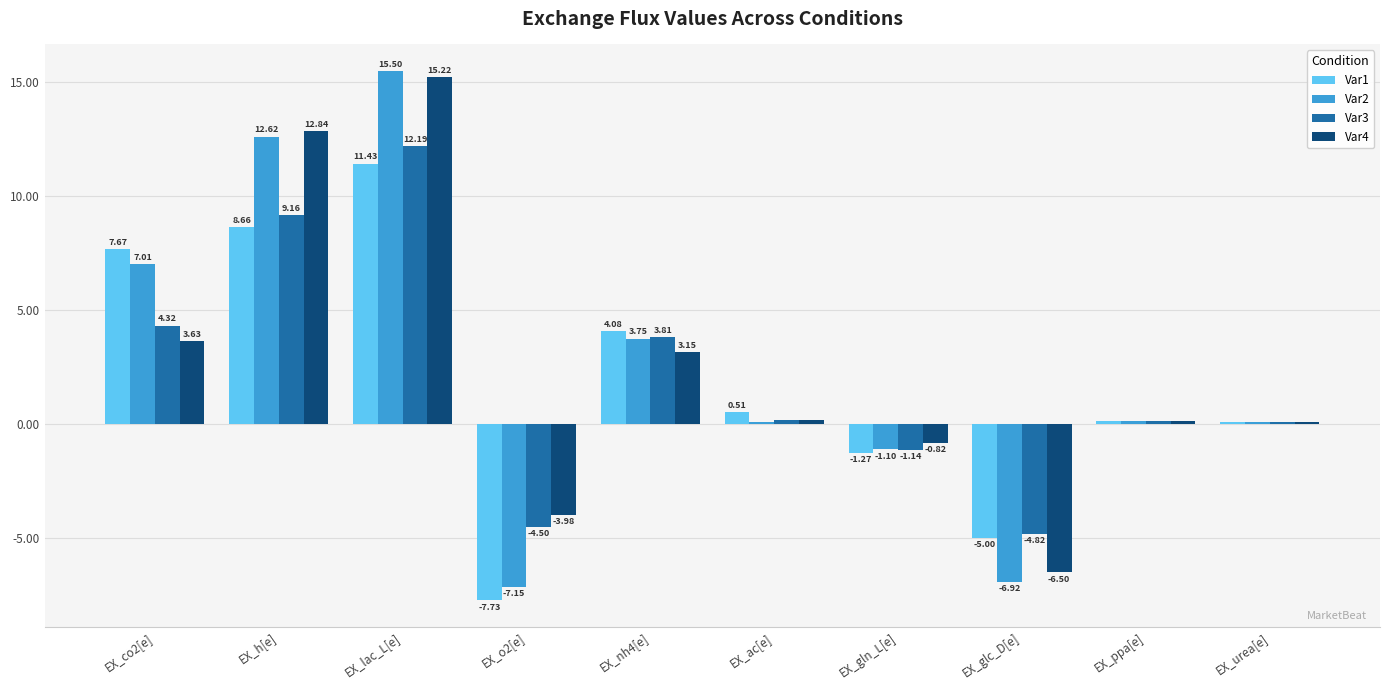

At which category is the sum across all series the highest?

EX_lac_L[e]